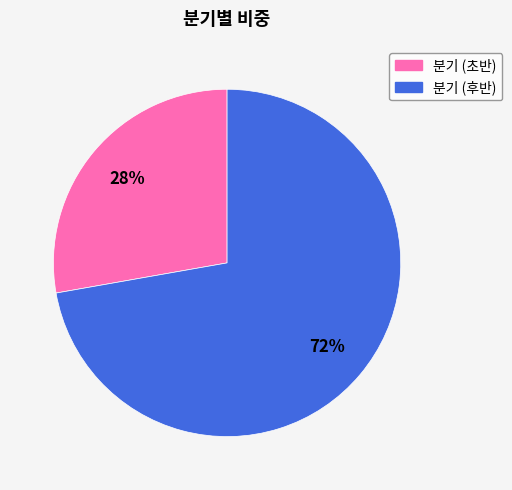

Does any single category account for the majority?

Yes